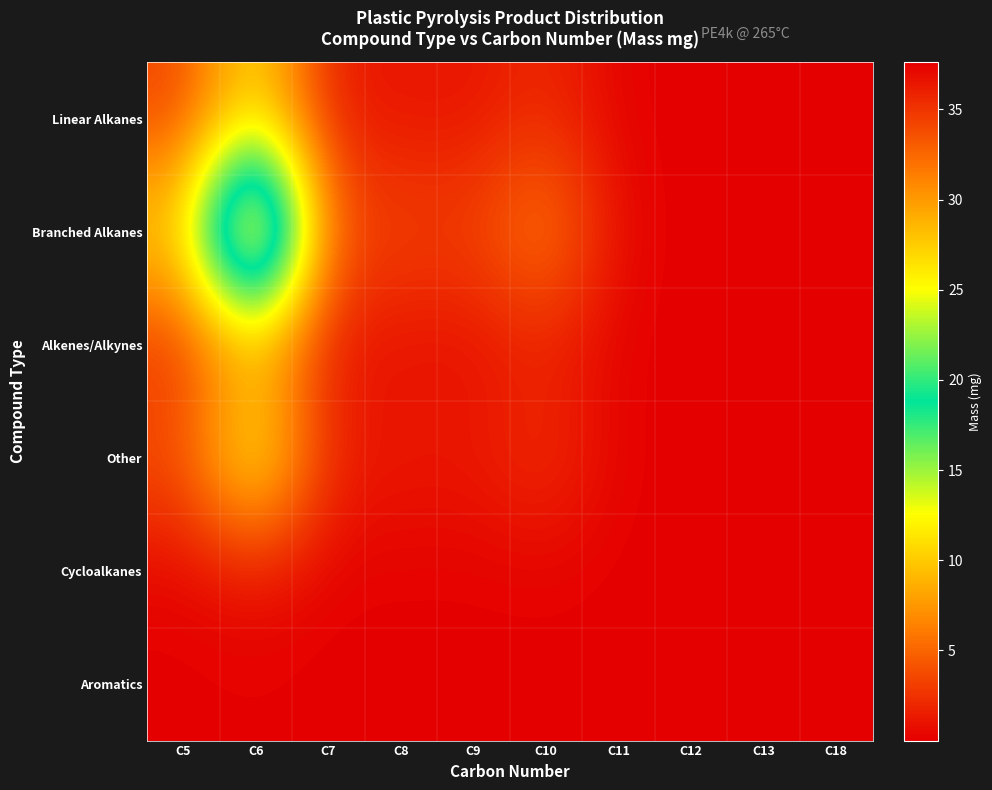

Rank the series at C6 from lowest to highest value.

Aromatics, Cycloalkanes, Alkenes/Alkynes, Linear Alkanes, Other, Branched Alkanes